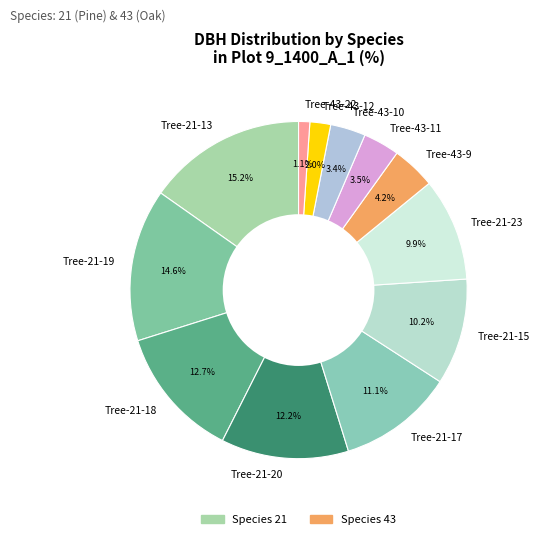

What is the largest slice in the pie chart?

Tree-21-13